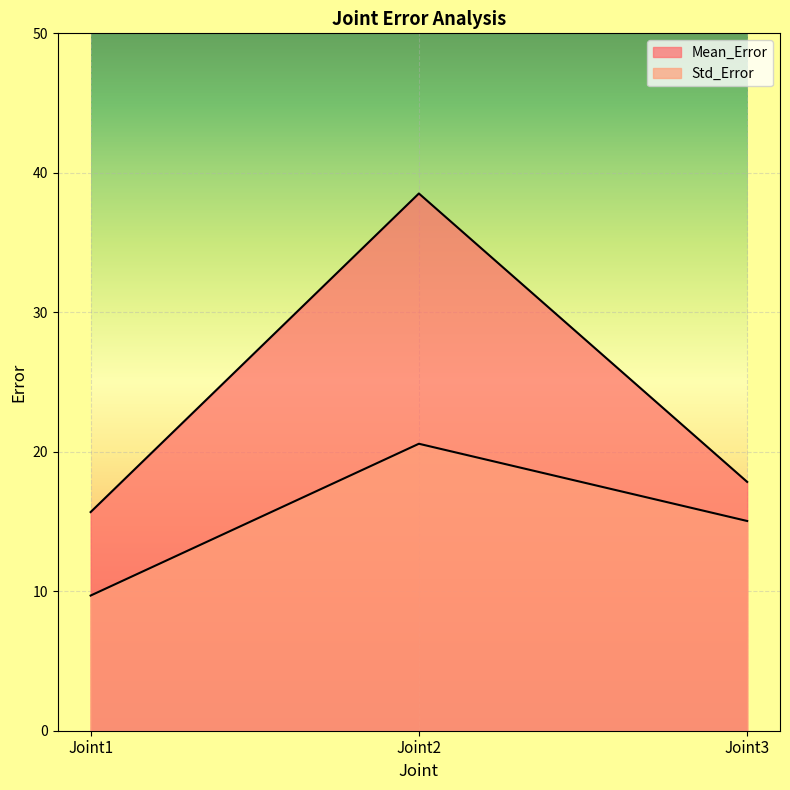

Reading left to right, transcribe all the data shown in this chart.

Mean_Error: 15.7	38.5	17.8
Std_Error: 9.7	20.6	15.0